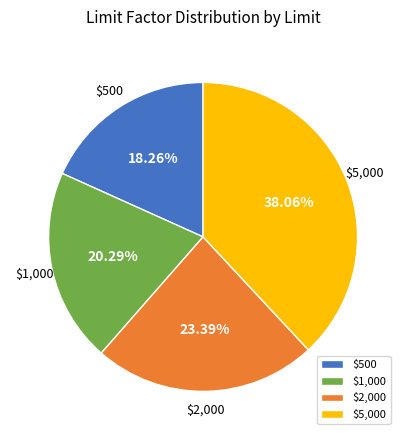

What percentage is the $2,000 slice, to the nearest percent?

23%